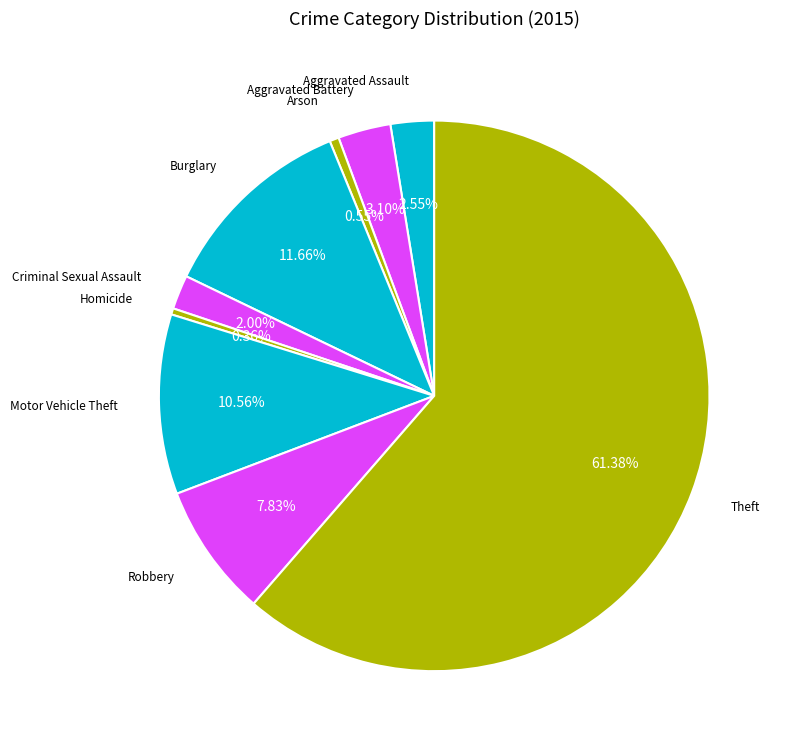

Does any single category account for the majority?

Yes